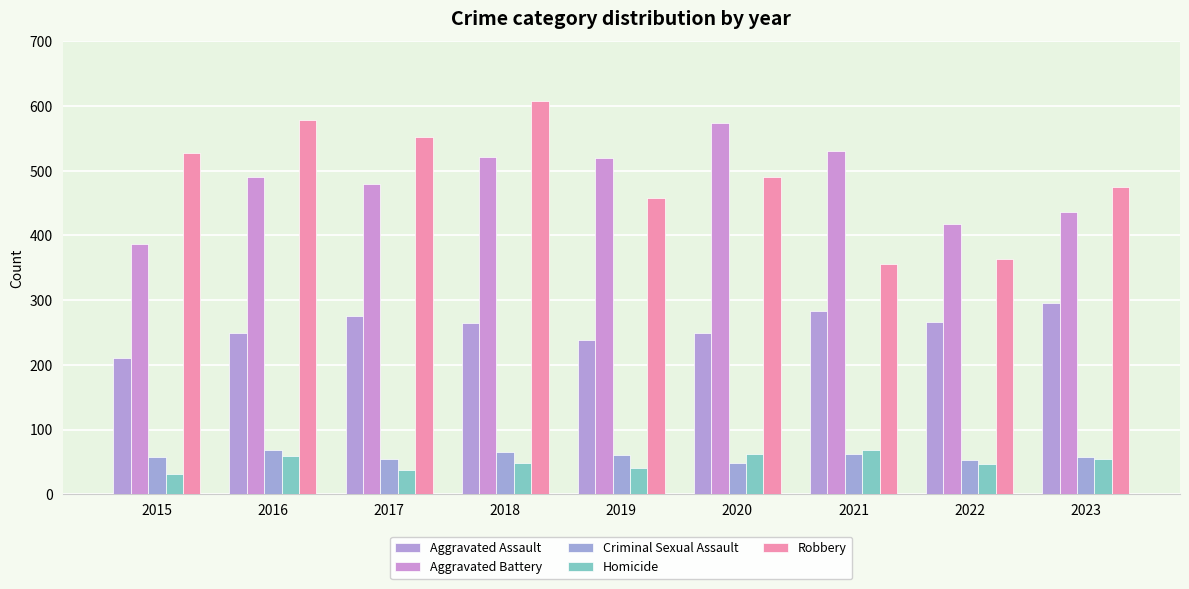

Reading left to right, what are all the values shown in this chart?

Aggravated Assault: 210	250	276	265	238	249	284	267	295
Aggravated Battery: 387	491	480	522	520	574	531	417	437
Criminal Sexual Assault: 58	69	55	65	61	49	62	53	58
Homicide: 32	59	37	49	40	63	69	47	55
Robbery: 527	579	553	608	458	491	356	364	475